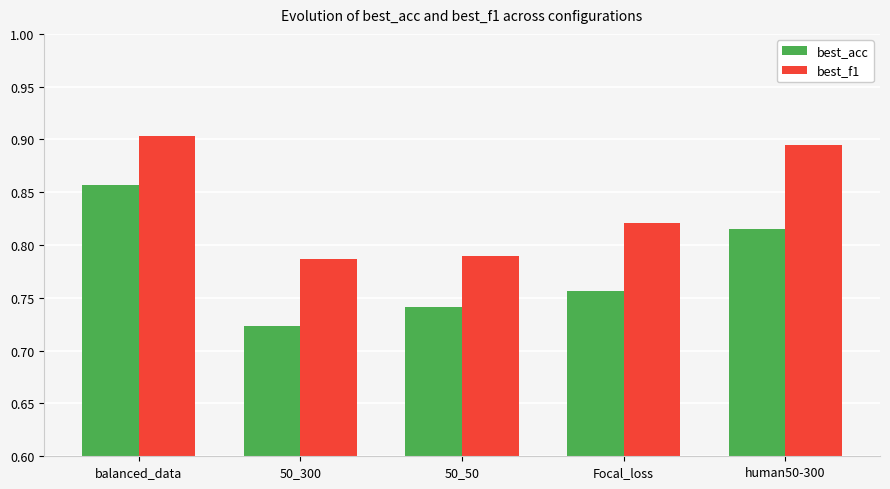

True or false: best_f1 has a value of 0.9 at human50-300.

True